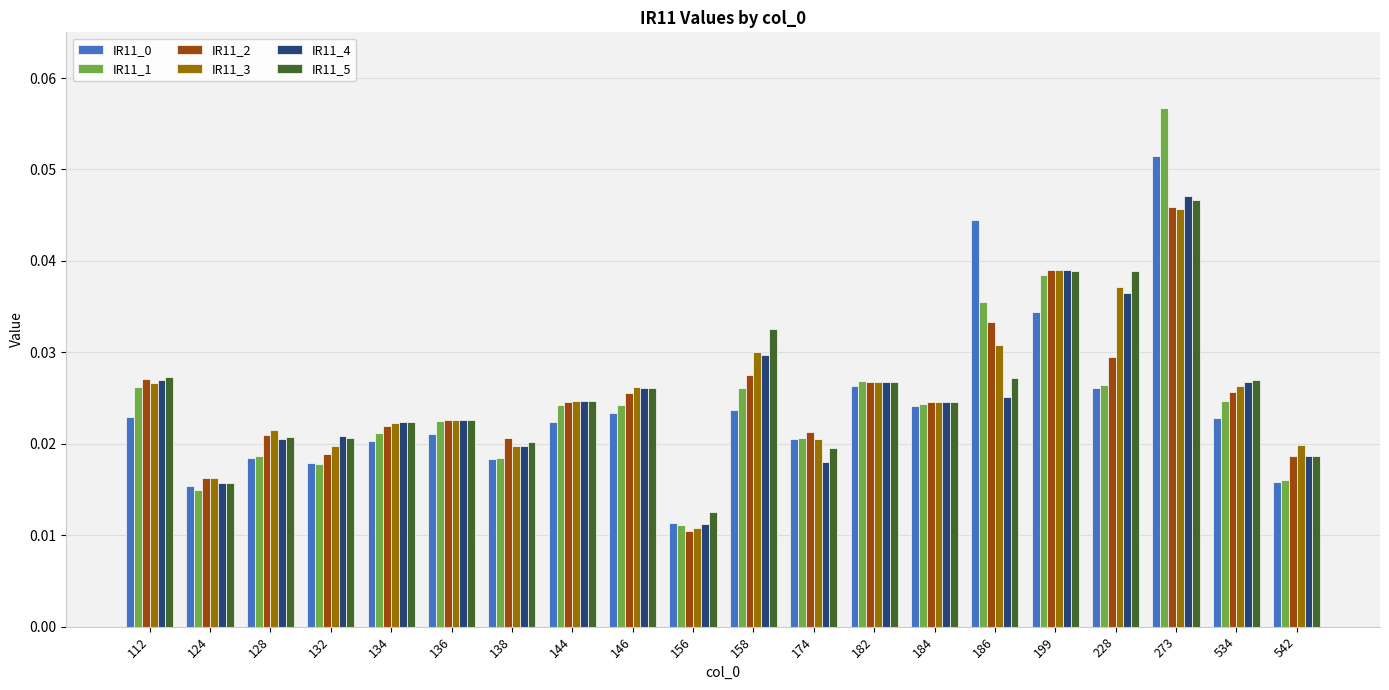

How many IR11_4 values are between 0 and 1?

20